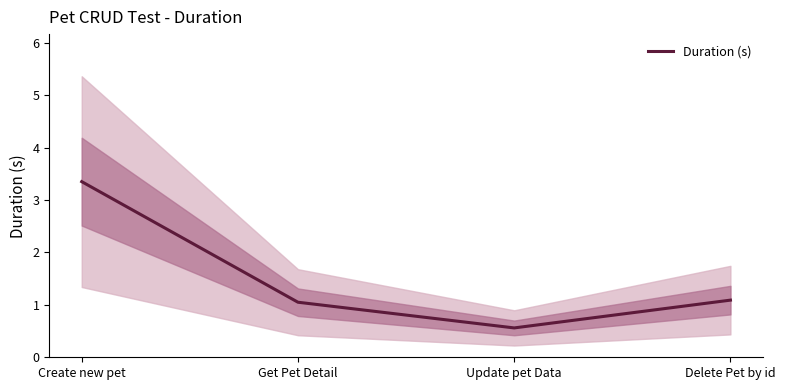

Which category has the highest value across all series?

Create new pet